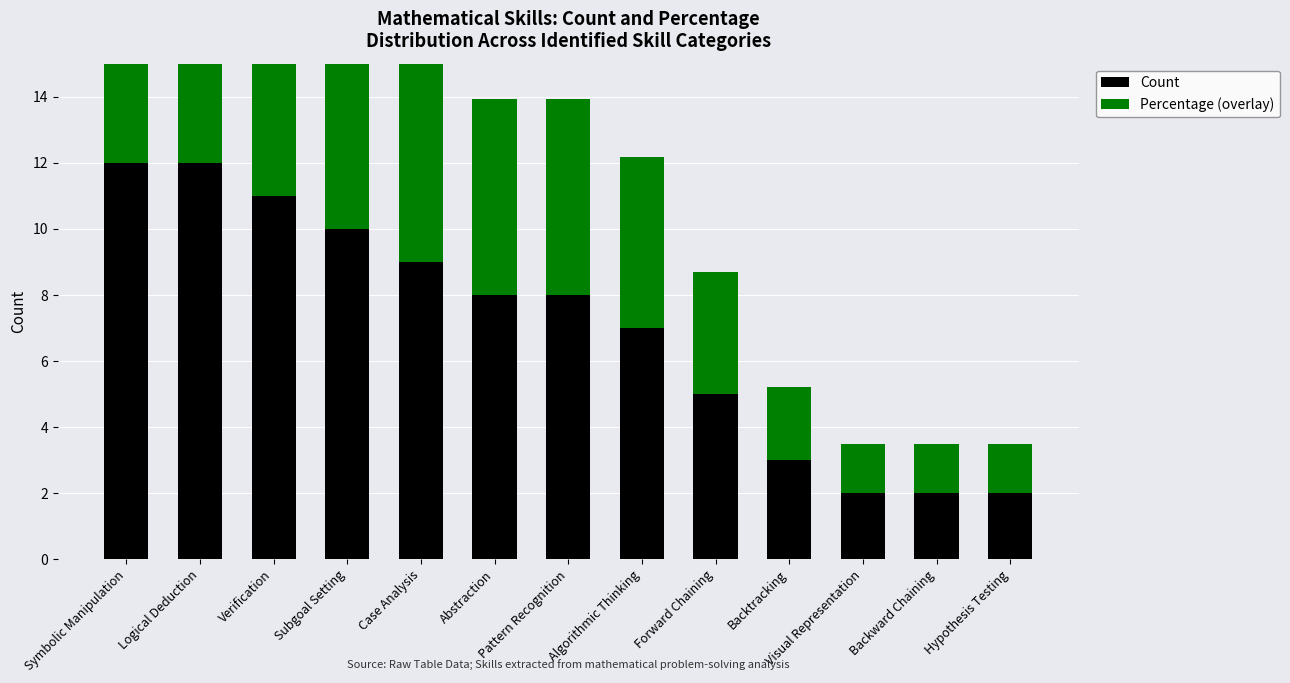

Which series has the widest spread of values?

Count